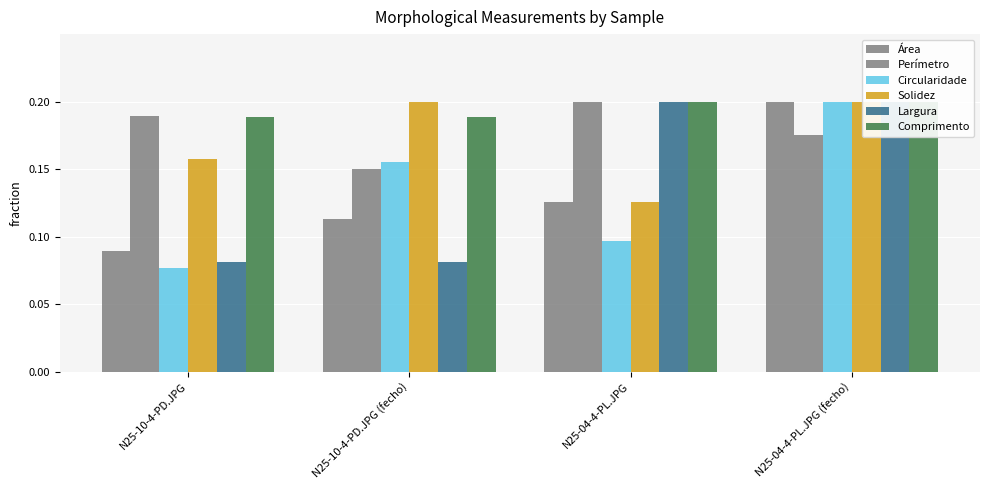

How many data points does each series have?

4